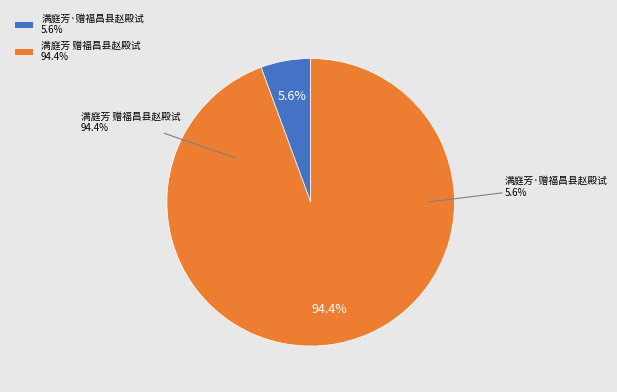

Is the sum of 满庭芳·赠福昌县赵殿试 and 满庭芳 赠福昌县赵殿试 greater than half?

Yes